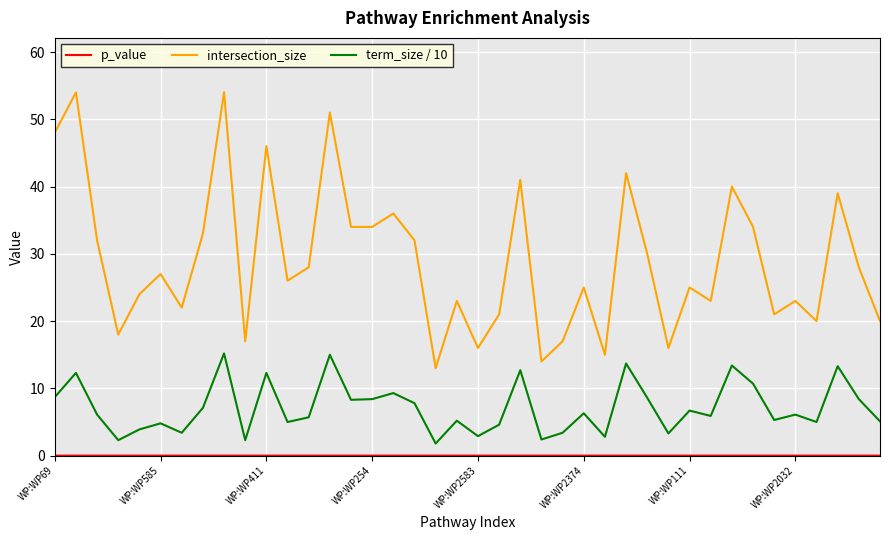

What is the maximum value shown in the chart?

54.0